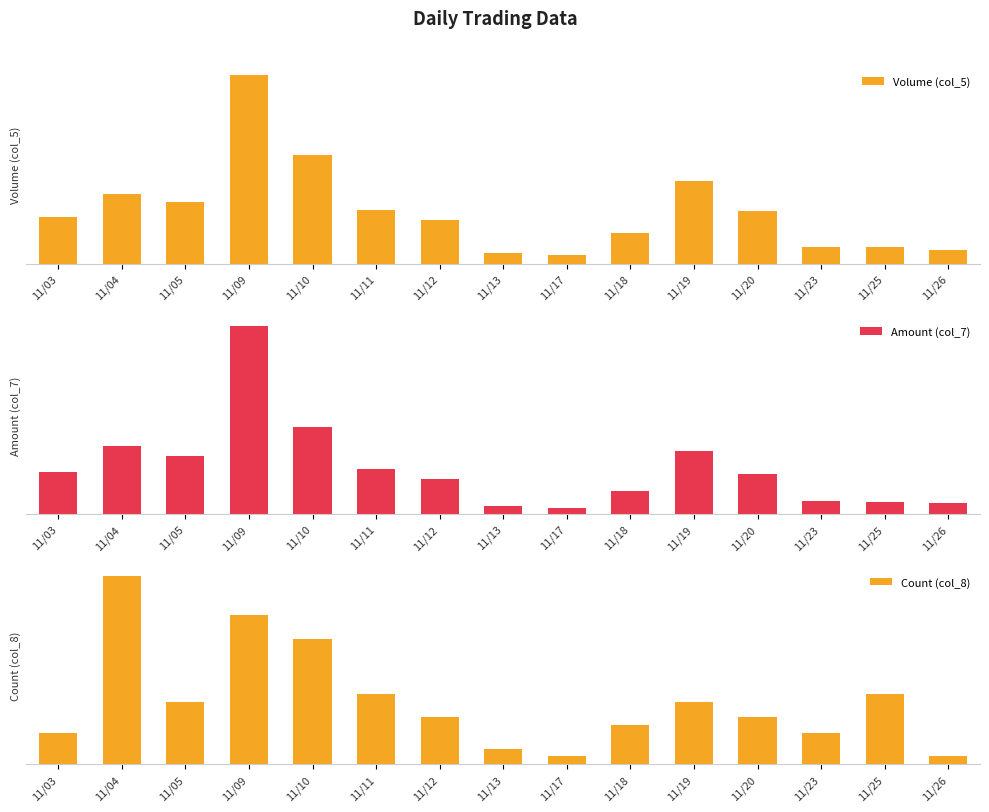

Reading right to left, list all the values displayed in this chart.

Volume (col_5): 34000	40000	40000	129000	203000	74000	20000	25000	106000	131000	266000	461000	152000	170000	113000
Amount (col_7): 44200	52440	53520	169010	266940	96970	25800	33000	147550	188290	368990	796730	246390	287250	177040
Count (col_8): 1	9	4	6	8	5	1	2	6	9	16	19	8	24	4